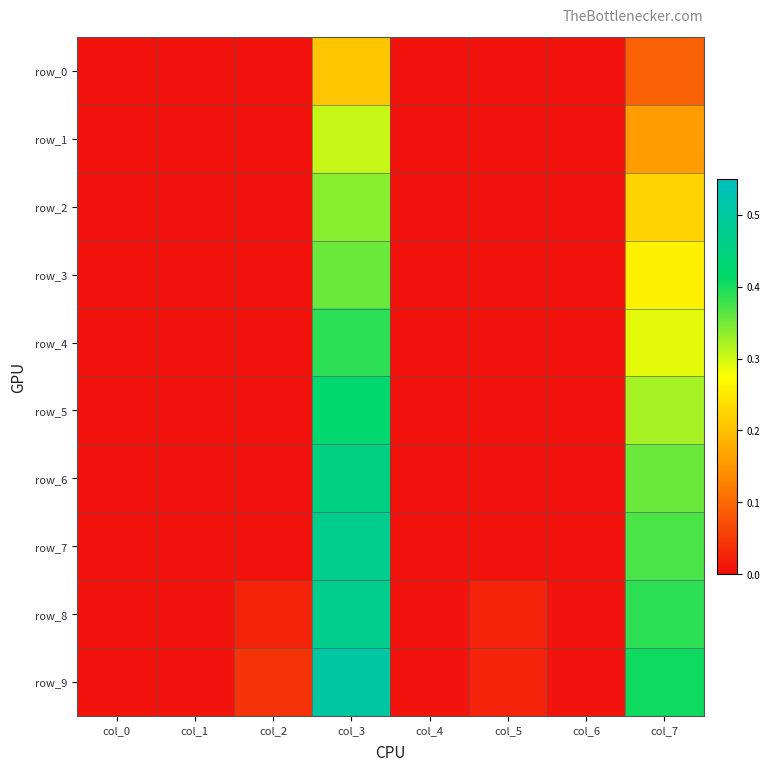

Reading right to left, list all the values displayed in this chart.

row_0: 0.1	0.0	0.0	0.0	0.2	0.0	0.0	0.0
row_1: 0.2	0.0	0.0	0.0	0.3	0.0	0.0	0.0
row_2: 0.2	0.0	0.0	0.0	0.3	0.0	0.0	0.0
row_3: 0.3	0.0	0.0	0.0	0.4	0.0	0.0	0.0
row_4: 0.3	0.0	0.0	0.0	0.4	0.0	0.0	0.0
row_5: 0.3	0.0	0.0	0.0	0.4	0.0	0.0	0.0
row_6: 0.4	0.0	0.0	0.0	0.5	0.0	0.0	0.0
row_7: 0.4	0.0	0.0	0.0	0.5	0.0	0.0	0.0
row_8: 0.4	0.0	0.0	0.0	0.5	0.0	0.0	0.0
row_9: 0.4	0.0	0.0	0.0	0.5	0.0	0.0	0.0